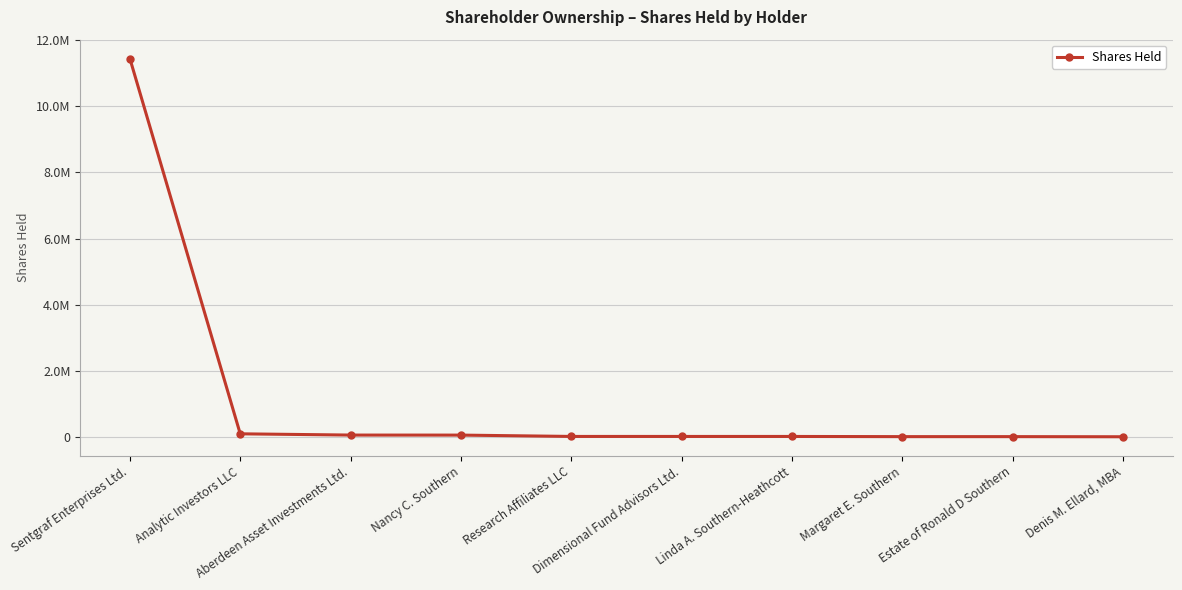

Does the chart have visible grid lines?

Yes